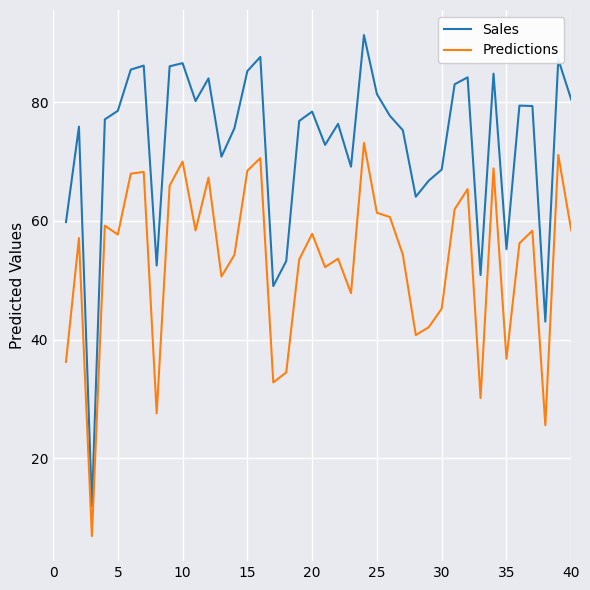

Which series has the largest total across all categories?

Sales